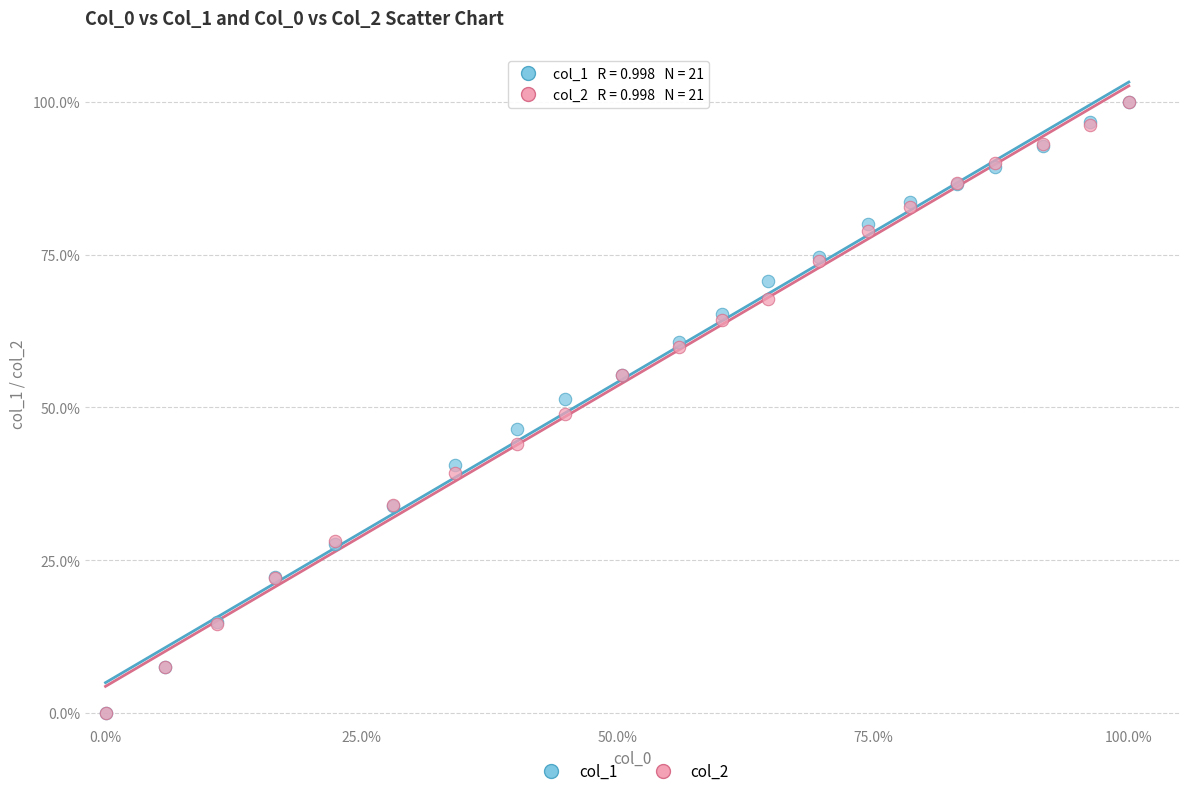

What are all the series names shown in the legend?

col_1, col_2